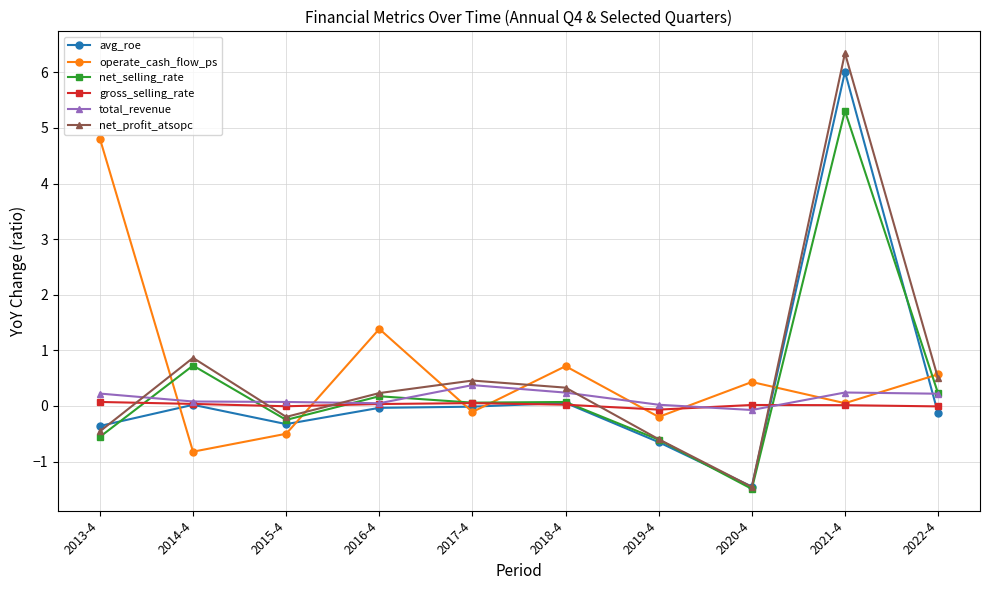

Where is the first local maximum for net_selling_rate?

2014-4